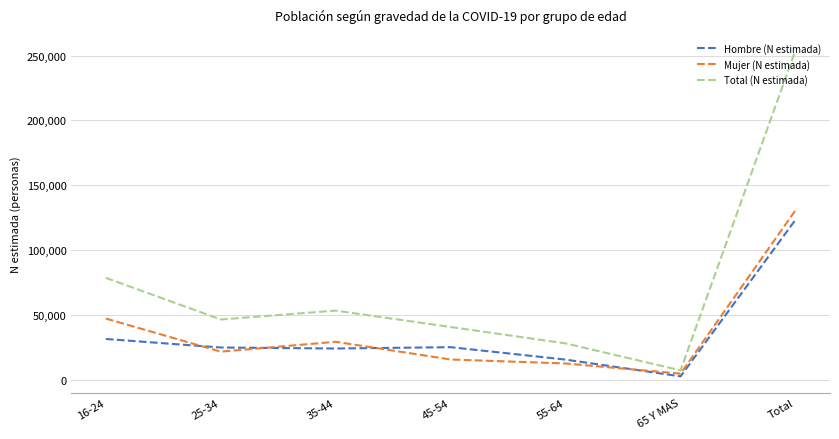

What is the maximum value for Mujer (N estimada)?

130686